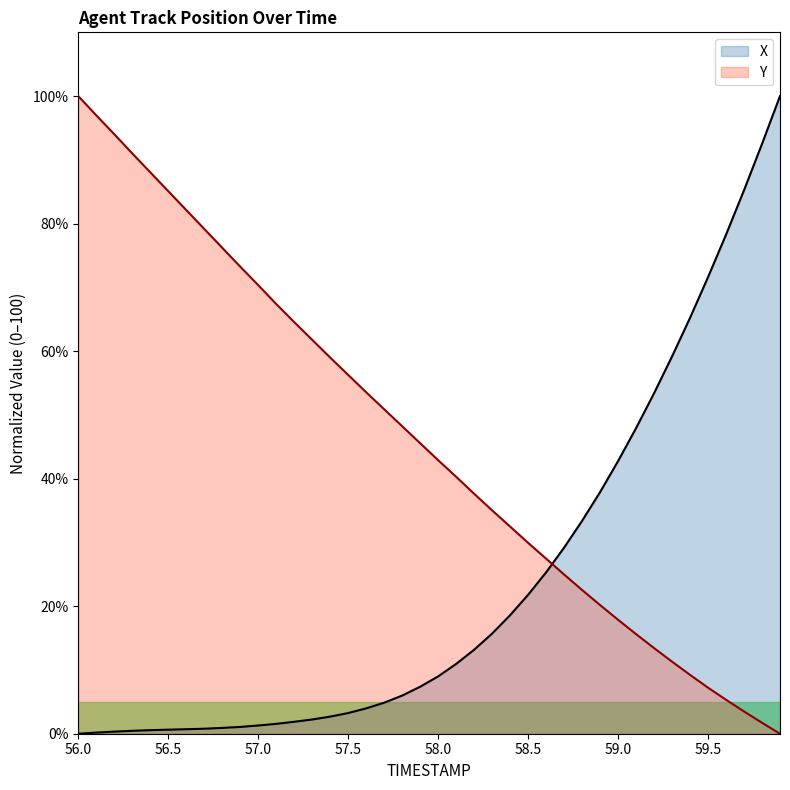

Rank the series at 59.4 from lowest to highest value.

Y, X